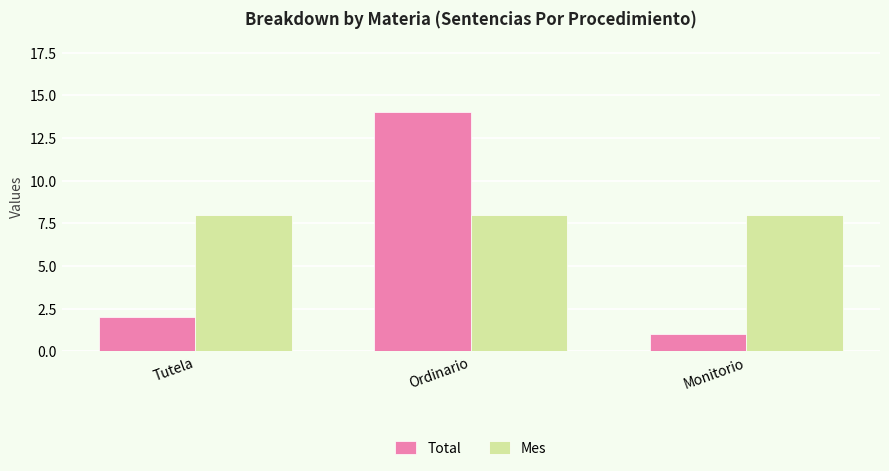

What is the approximate value of Total at Ordinario, to the nearest 10?

10